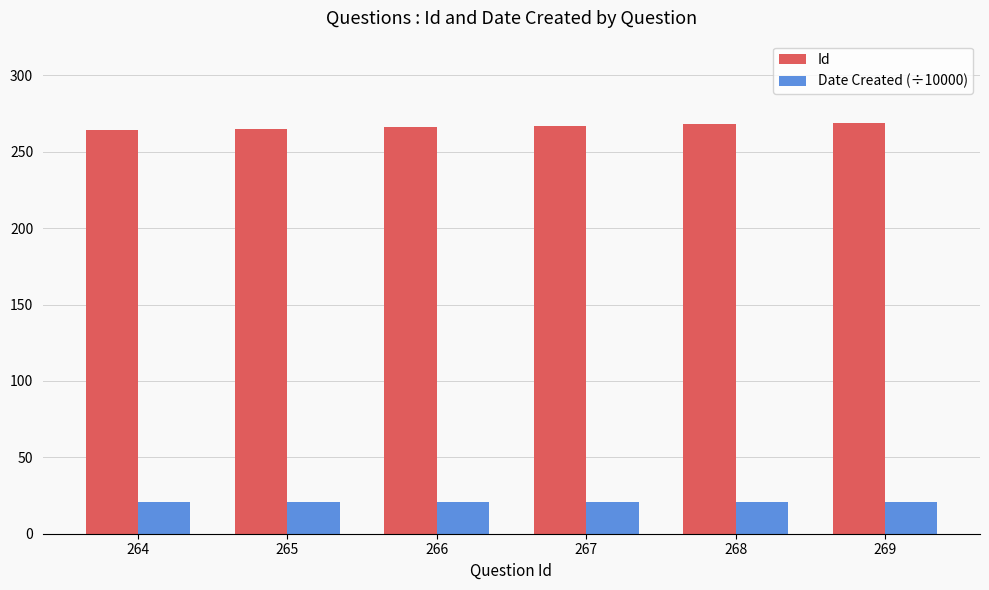

What is the sum of the Date Created (÷10000) values at 265 and 267?

42.0